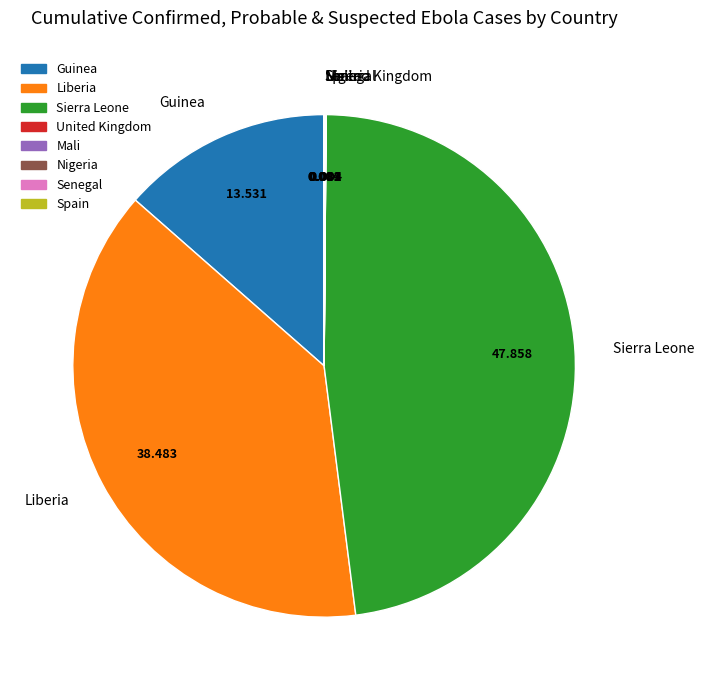

Which has a higher value, Guinea or Liberia?

Liberia